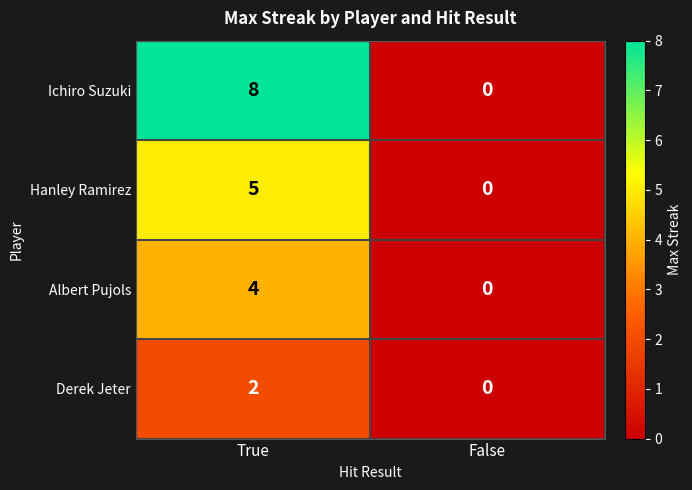

Between True and False, which series saw the biggest shift?

Ichiro Suzuki